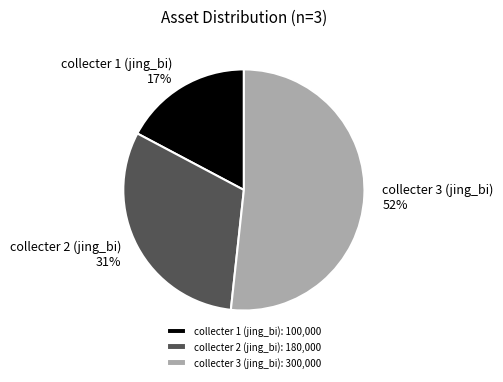

How many segments does this pie chart have?

3